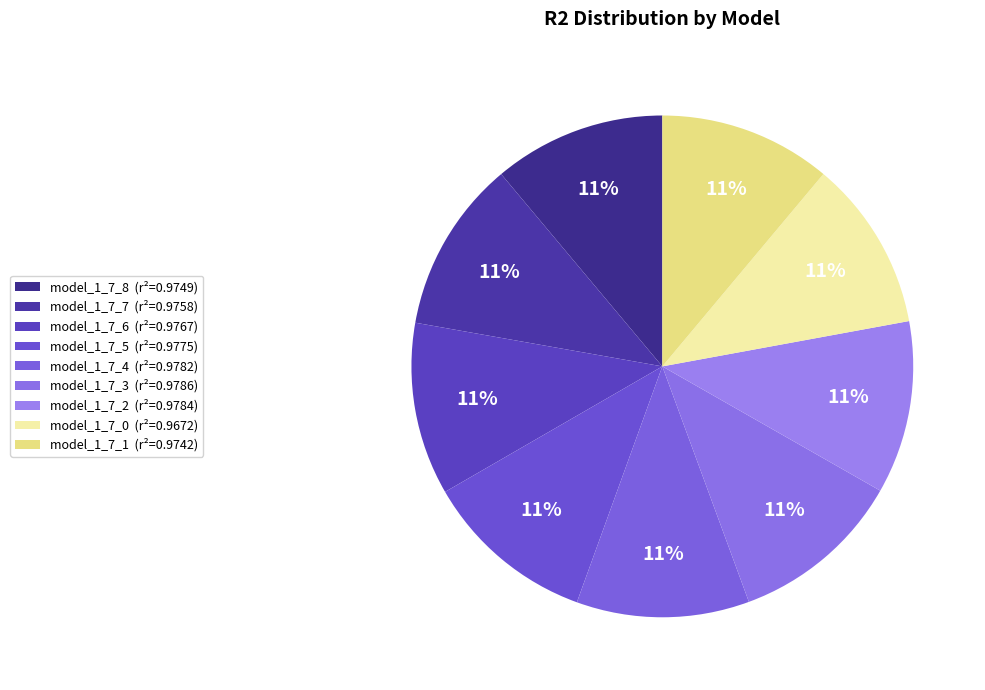

What percentage is NOT represented by model_1_7_4?

88.9%